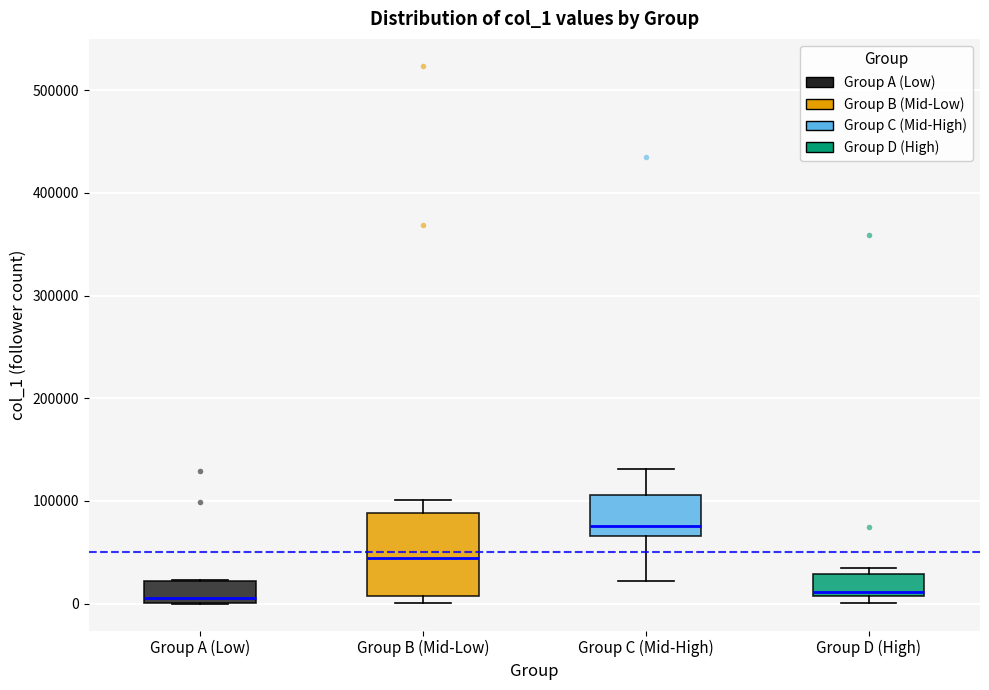

Where is the upper edge of the box for Group D (High) on the y-axis? The values are not printed on the chart, so give them approximately, as read against the axis.

30000